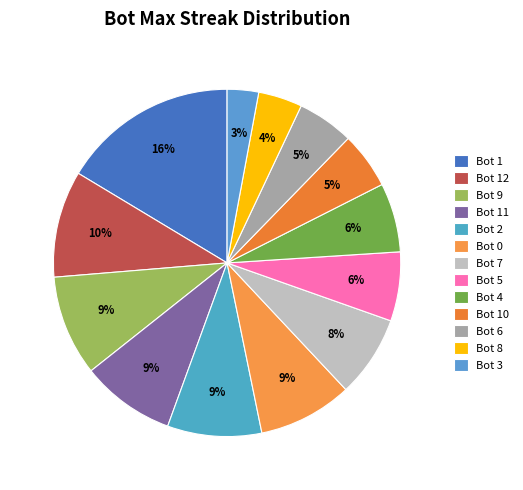

How many segments does this pie chart have?

13